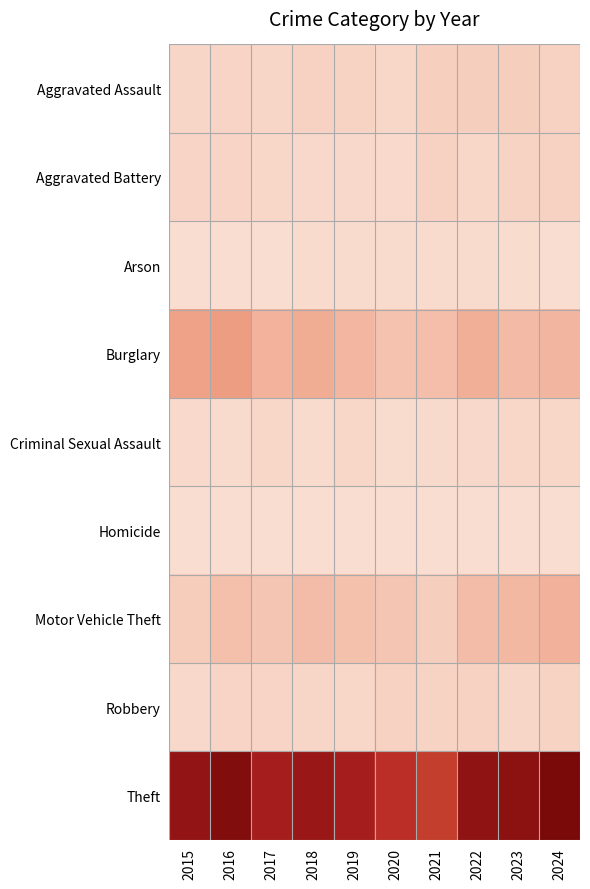

How many data points does each series have?

10